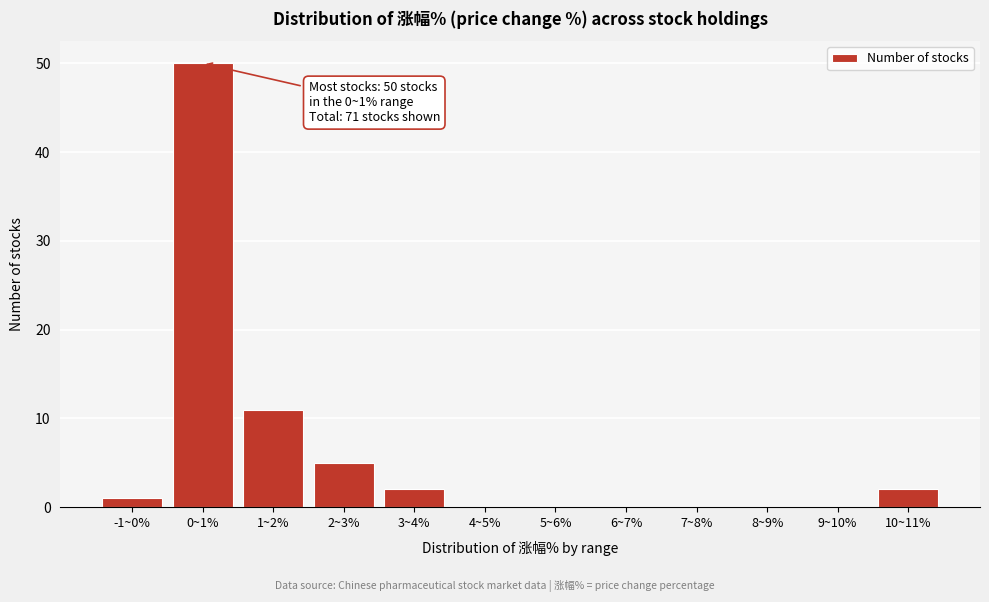

Reading right to left, extract all data points from this chart.

10~11%=2	9~10%=0	8~9%=0	7~8%=0	6~7%=0	5~6%=0	4~5%=0	3~4%=2	2~3%=5	1~2%=11	0~1%=50	-1~0%=1